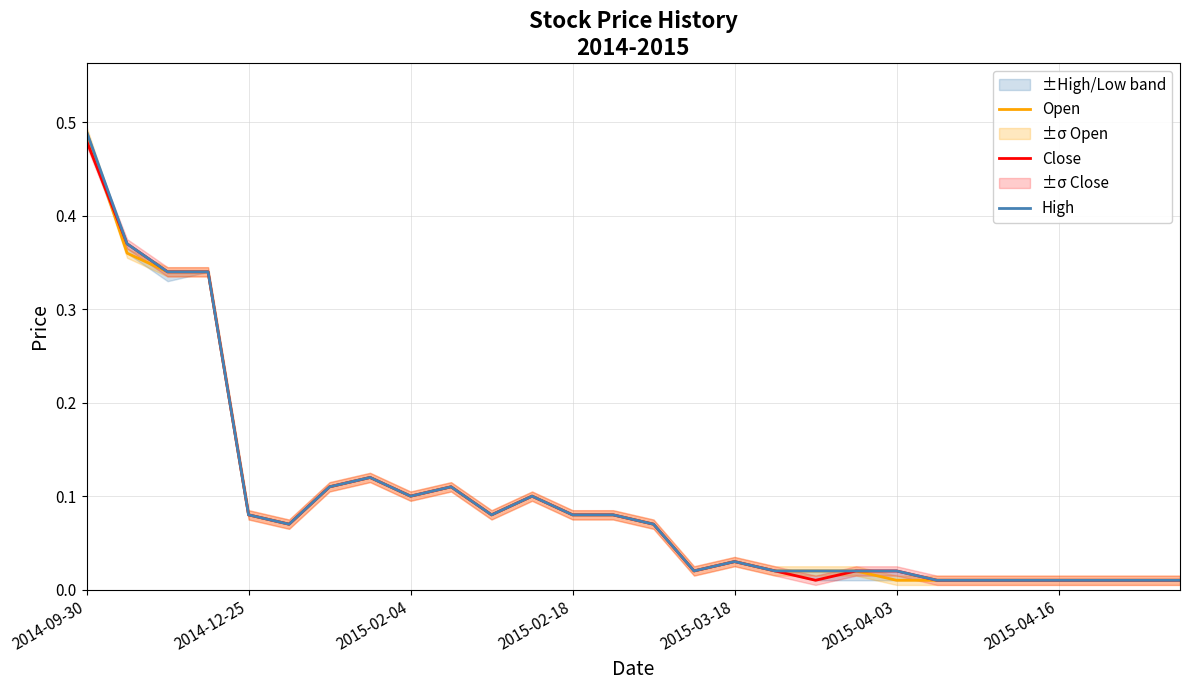

Is the value of Close at 2015-03-18 greater than the value of Open at 2015-04-16?

Yes